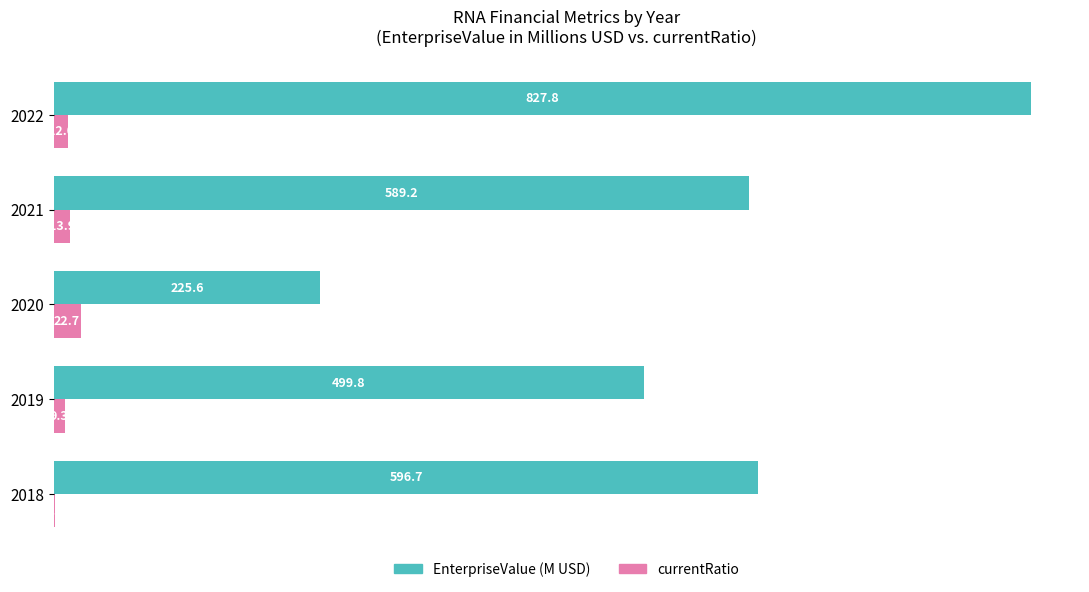

The value of EnterpriseValue (M USD) at 2021 is 589.2. True or false?

True